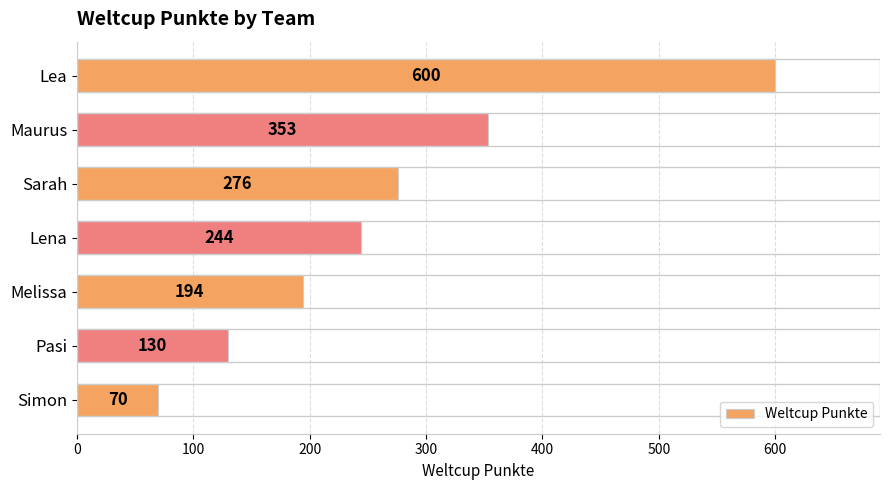

What is the average value?

267